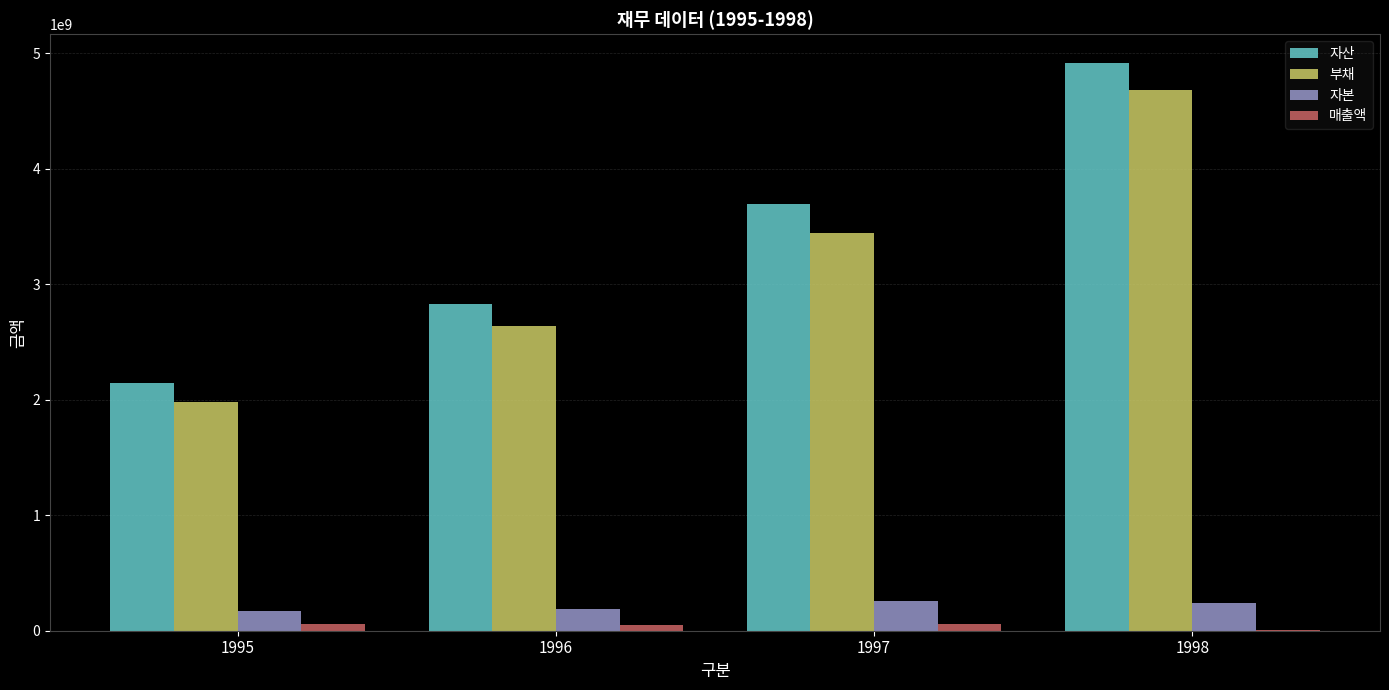

Are the bars grouped side by side (vs. stacked)?

Yes